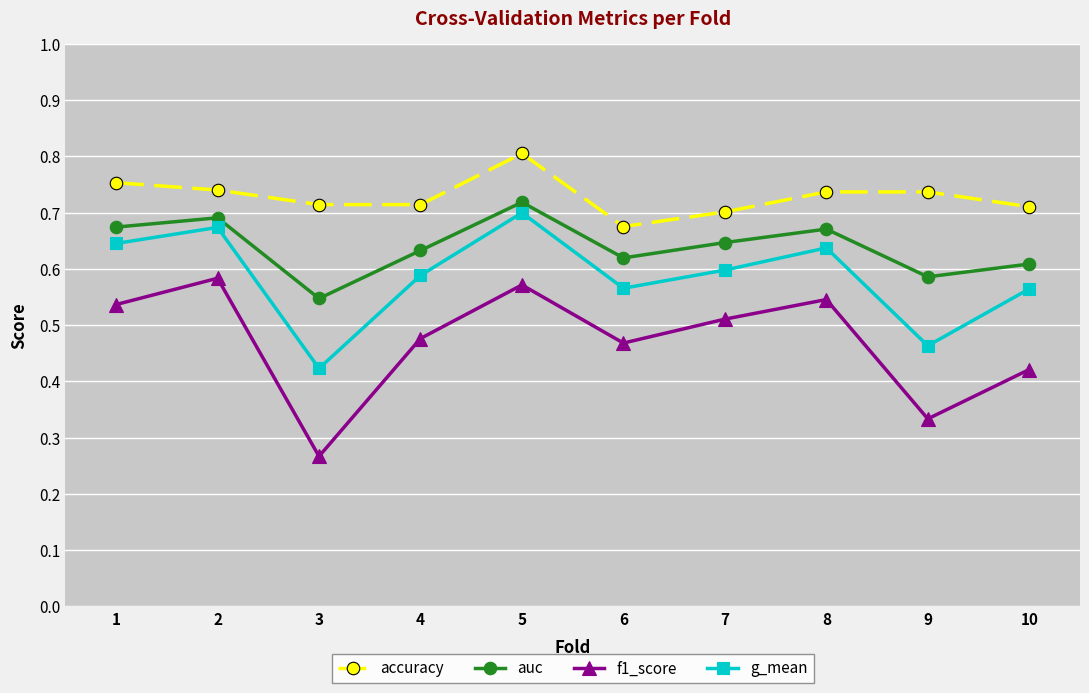

Which category has the lowest value in the f1_score series?

3